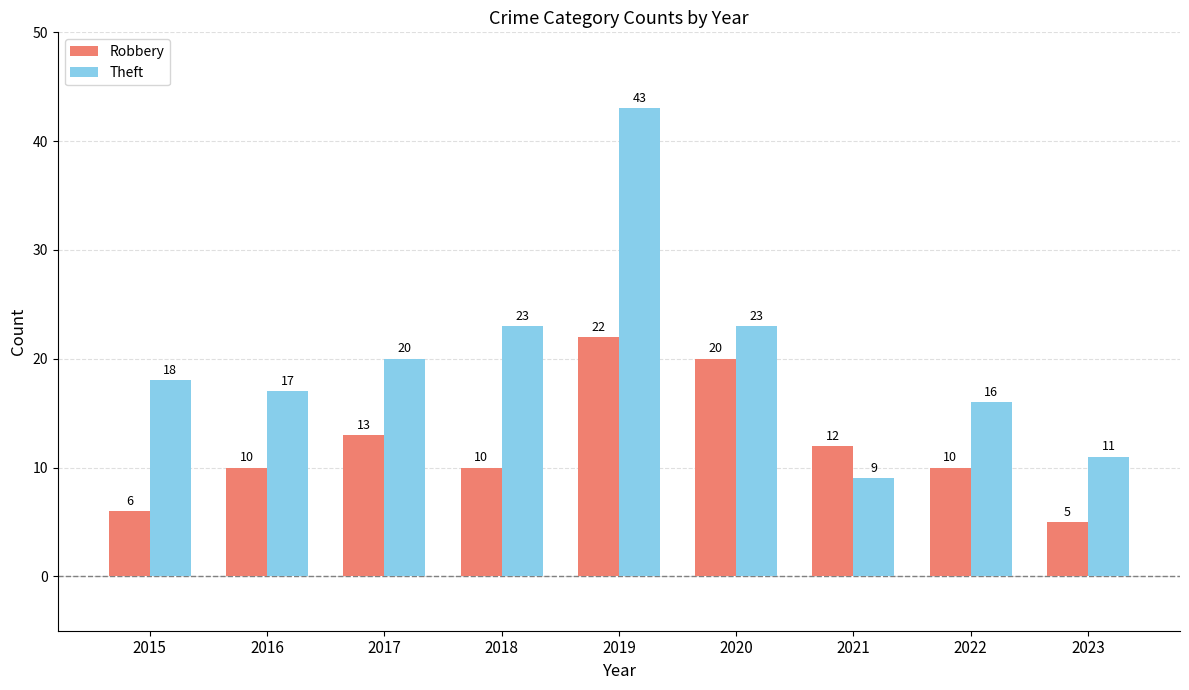

Rank the series by their average value, from lowest to highest.

Robbery, Theft